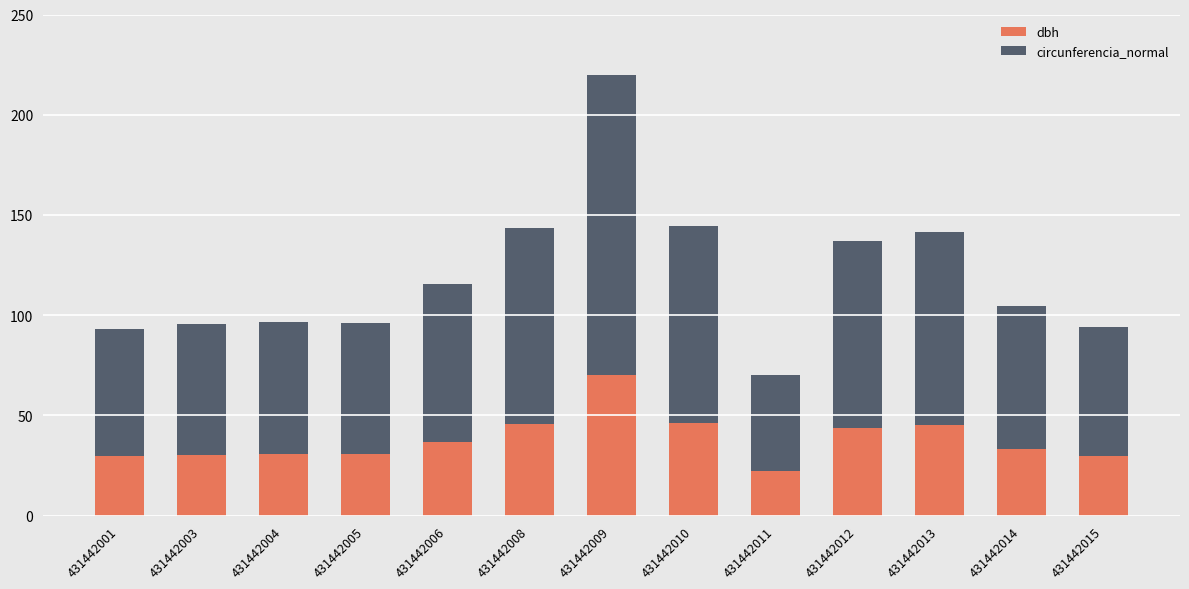

What is the lowest value of the dbh series?

22.3